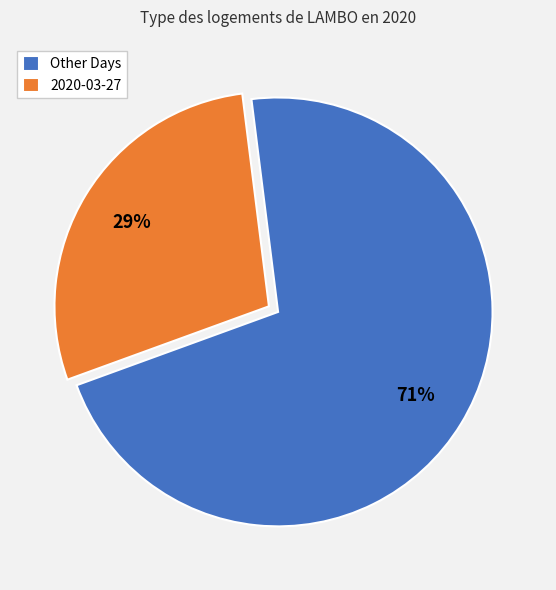

What is the largest slice in the pie chart?

Other Days